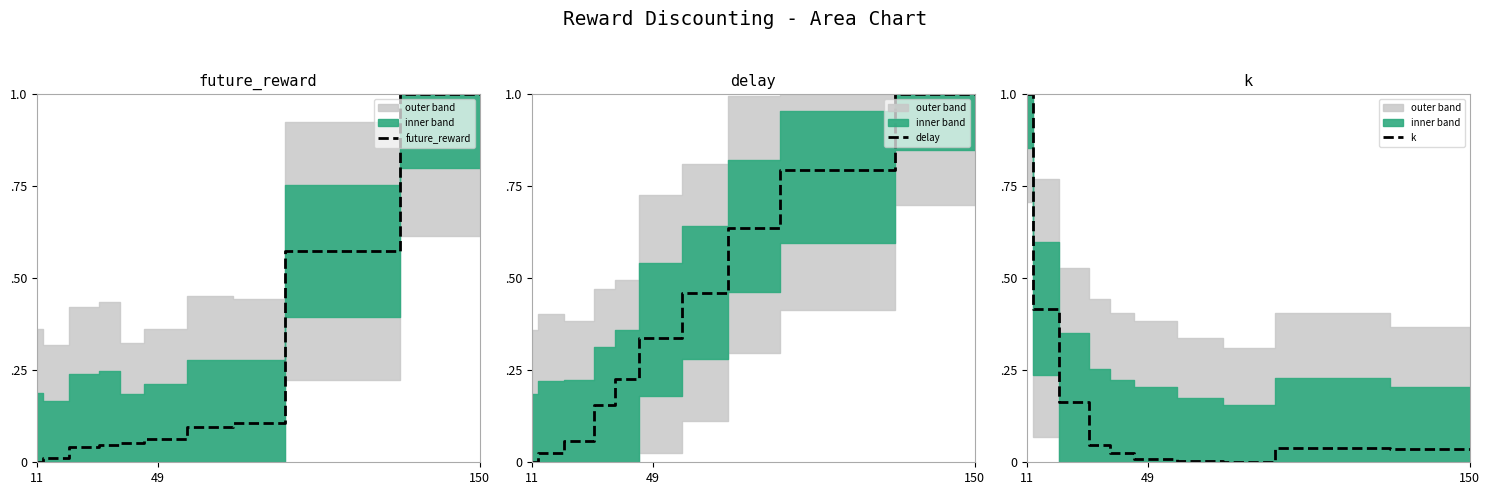

True or false: future_reward and delay cross at least once.

False